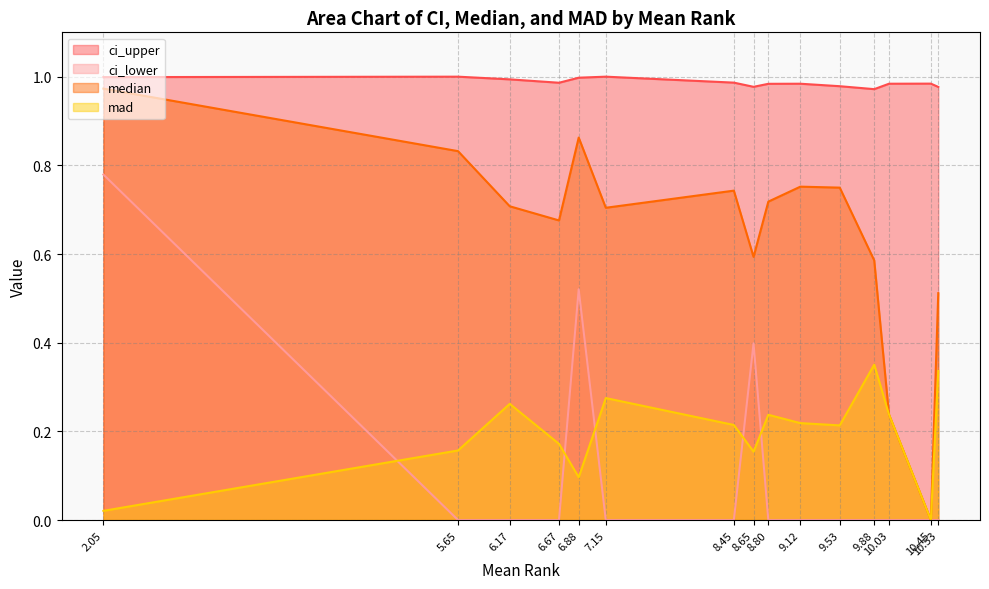

Which series has the largest total across all categories?

ci_upper